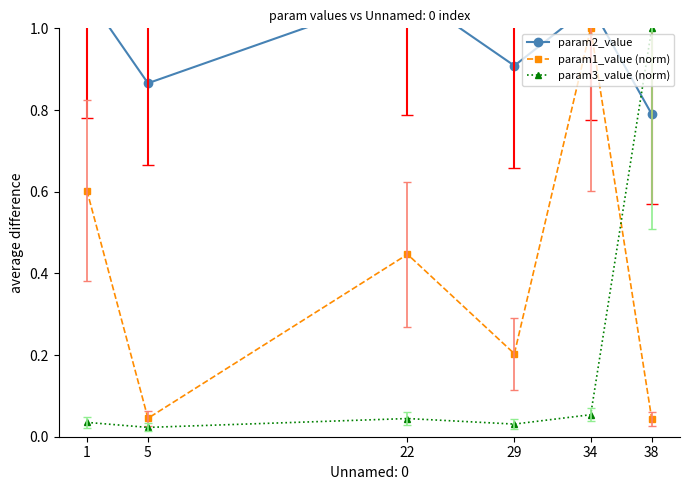

What is the sum of the param2_value values at 38 and 1?

1.9